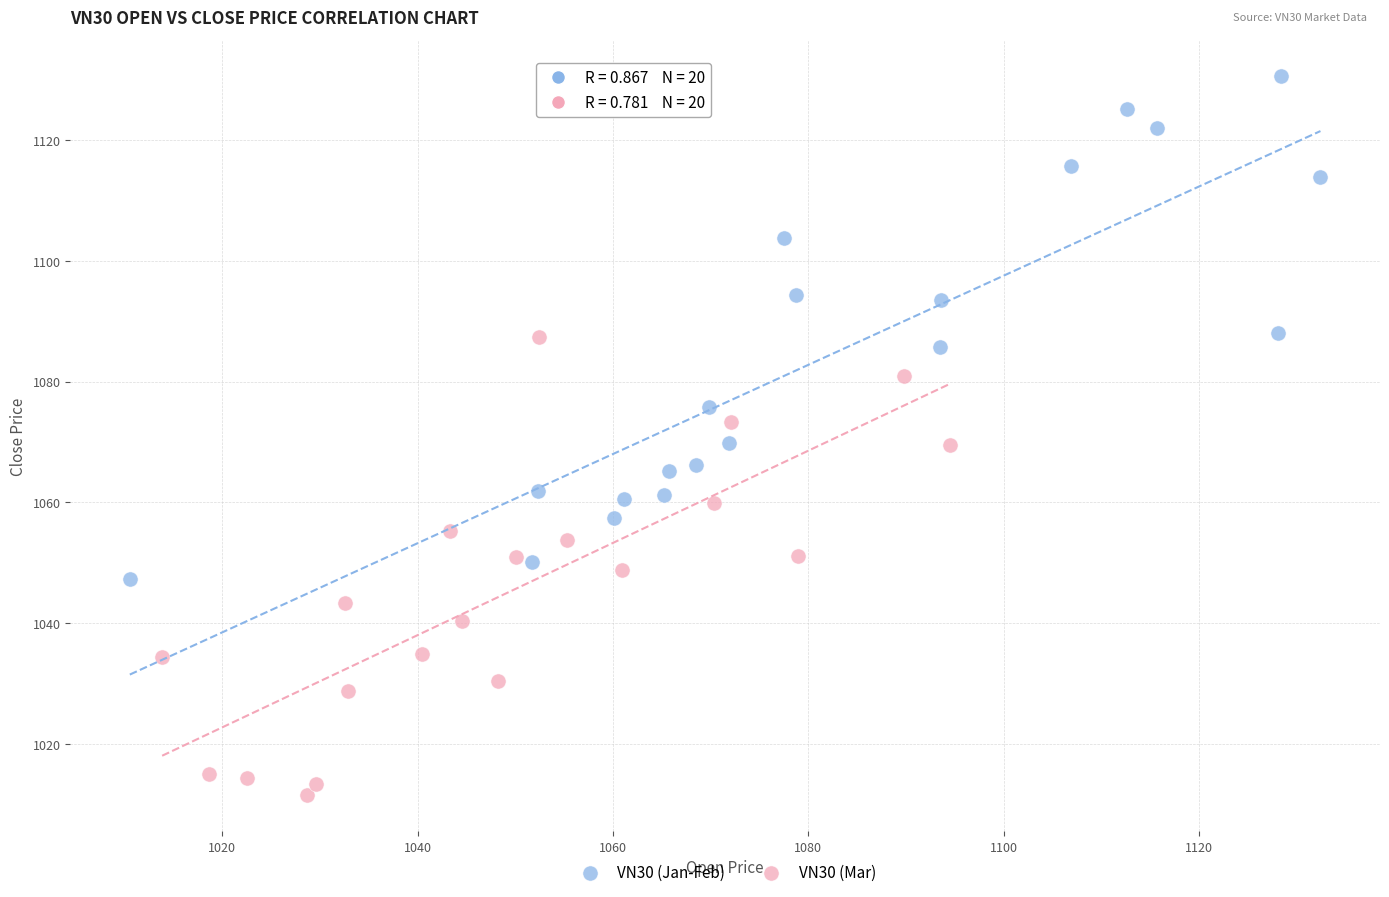

Which series contains the lowest Y value?

VN30 (Mar)